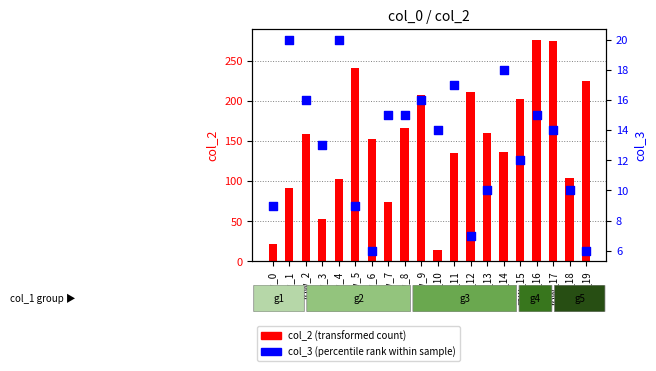

Which series reaches the minimum Y coordinate?

col_3 (percentile rank within sample)